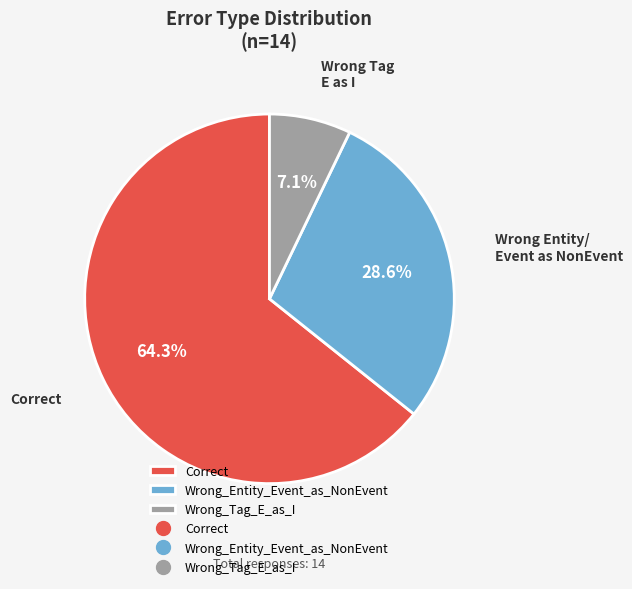

Does any single category account for the majority?

Yes